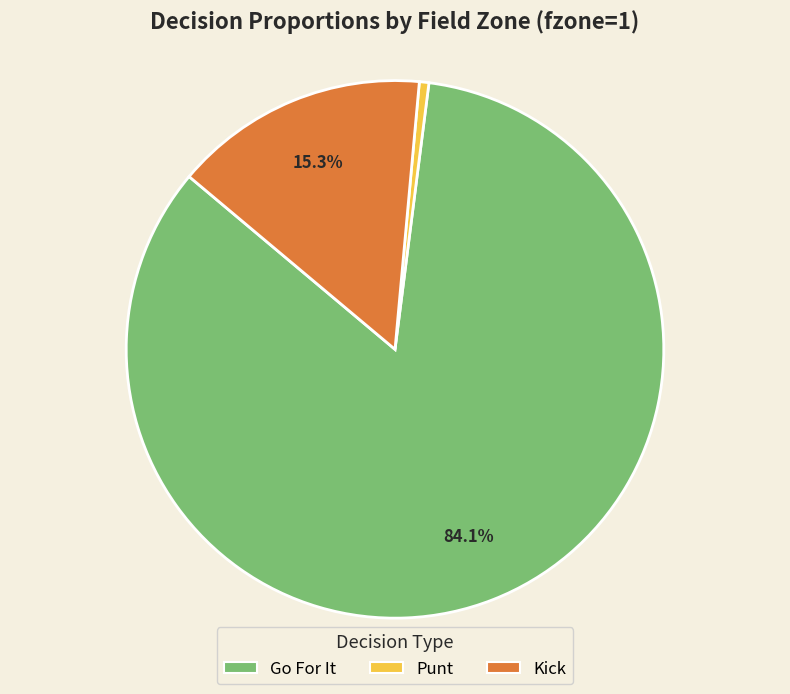

Is there a majority slice in this chart?

Yes